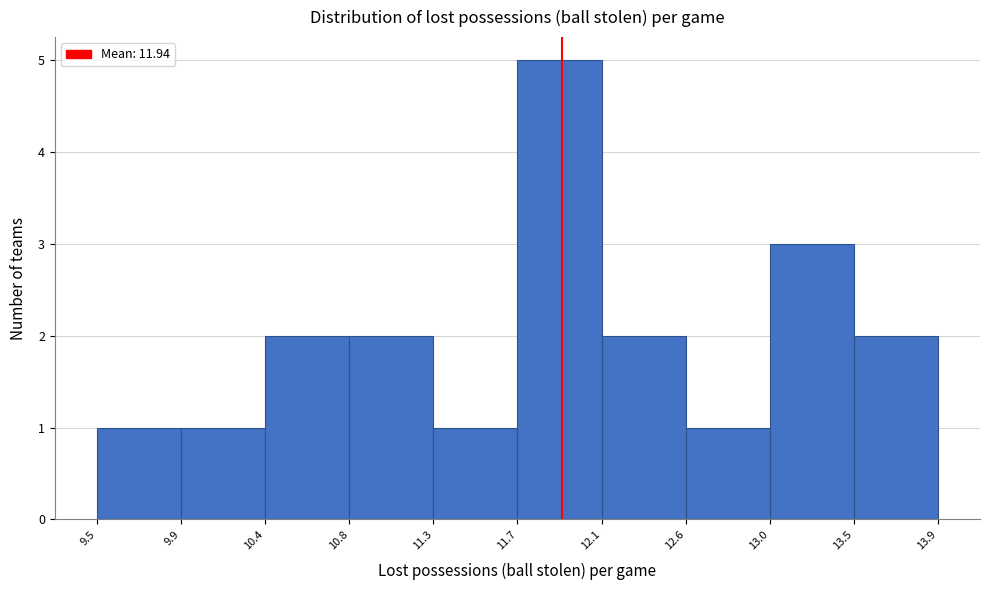

Which range on the x-axis has the tallest bar?

11.7 to 12.1